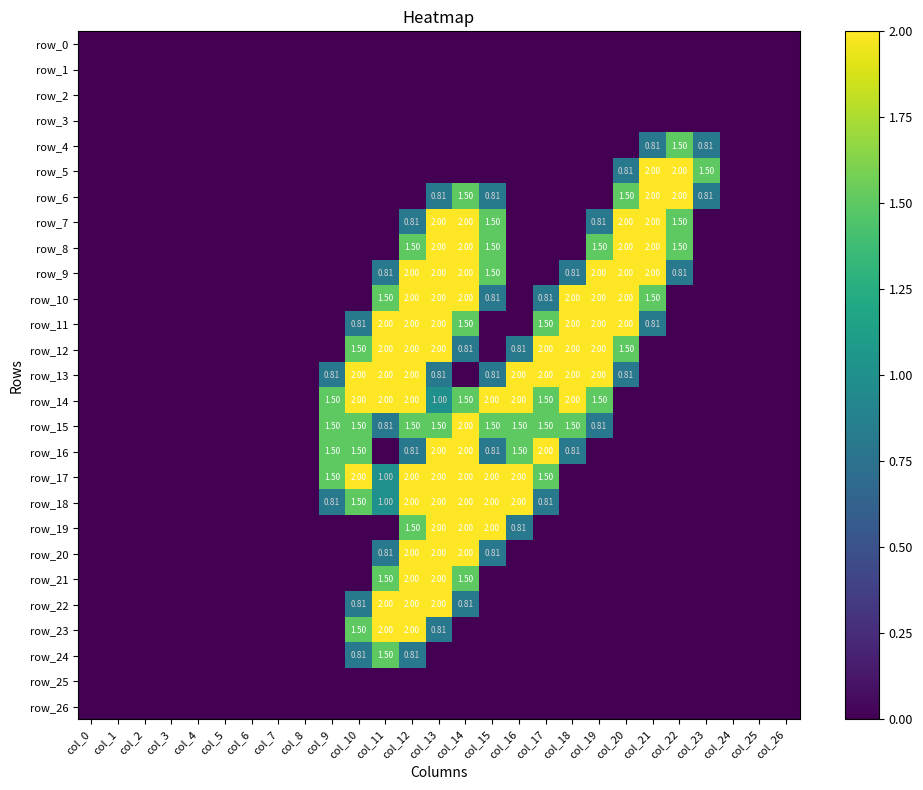

Reading left to right, what are all the values shown in this chart?

row_0: 0.0	0.0	0.0	0.0	0.0	0.0	0.0	0.0	0.0	0.0	0.0	0.0	0.0	0.0	0.0	0.0	0.0	0.0	0.0	0.0	0.0	0.0	0.0	0.0	0.0	0.0	0.0
row_1: 0.0	0.0	0.0	0.0	0.0	0.0	0.0	0.0	0.0	0.0	0.0	0.0	0.0	0.0	0.0	0.0	0.0	0.0	0.0	0.0	0.0	0.0	0.0	0.0	0.0	0.0	0.0
row_2: 0.0	0.0	0.0	0.0	0.0	0.0	0.0	0.0	0.0	0.0	0.0	0.0	0.0	0.0	0.0	0.0	0.0	0.0	0.0	0.0	0.0	0.0	0.0	0.0	0.0	0.0	0.0
row_3: 0.0	0.0	0.0	0.0	0.0	0.0	0.0	0.0	0.0	0.0	0.0	0.0	0.0	0.0	0.0	0.0	0.0	0.0	0.0	0.0	0.0	0.0	0.0	0.0	0.0	0.0	0.0
row_4: 0.0	0.0	0.0	0.0	0.0	0.0	0.0	0.0	0.0	0.0	0.0	0.0	0.0	0.0	0.0	0.0	0.0	0.0	0.0	0.0	0.0	0.8	1.5	0.8	0.0	0.0	0.0
row_5: 0.0	0.0	0.0	0.0	0.0	0.0	0.0	0.0	0.0	0.0	0.0	0.0	0.0	0.0	0.0	0.0	0.0	0.0	0.0	0.0	0.8	2.0	2.0	1.5	0.0	0.0	0.0
row_6: 0.0	0.0	0.0	0.0	0.0	0.0	0.0	0.0	0.0	0.0	0.0	0.0	0.0	0.8	1.5	0.8	0.0	0.0	0.0	0.0	1.5	2.0	2.0	0.8	0.0	0.0	0.0
row_7: 0.0	0.0	0.0	0.0	0.0	0.0	0.0	0.0	0.0	0.0	0.0	0.0	0.8	2.0	2.0	1.5	0.0	0.0	0.0	0.8	2.0	2.0	1.5	0.0	0.0	0.0	0.0
row_8: 0.0	0.0	0.0	0.0	0.0	0.0	0.0	0.0	0.0	0.0	0.0	0.0	1.5	2.0	2.0	1.5	0.0	0.0	0.0	1.5	2.0	2.0	1.5	0.0	0.0	0.0	0.0
row_9: 0.0	0.0	0.0	0.0	0.0	0.0	0.0	0.0	0.0	0.0	0.0	0.8	2.0	2.0	2.0	1.5	0.0	0.0	0.8	2.0	2.0	2.0	0.8	0.0	0.0	0.0	0.0
row_10: 0.0	0.0	0.0	0.0	0.0	0.0	0.0	0.0	0.0	0.0	0.0	1.5	2.0	2.0	2.0	0.8	0.0	0.8	2.0	2.0	2.0	1.5	0.0	0.0	0.0	0.0	0.0
row_11: 0.0	0.0	0.0	0.0	0.0	0.0	0.0	0.0	0.0	0.0	0.8	2.0	2.0	2.0	1.5	0.0	0.0	1.5	2.0	2.0	2.0	0.8	0.0	0.0	0.0	0.0	0.0
row_12: 0.0	0.0	0.0	0.0	0.0	0.0	0.0	0.0	0.0	0.0	1.5	2.0	2.0	2.0	0.8	0.0	0.8	2.0	2.0	2.0	1.5	0.0	0.0	0.0	0.0	0.0	0.0
row_13: 0.0	0.0	0.0	0.0	0.0	0.0	0.0	0.0	0.0	0.8	2.0	2.0	2.0	0.8	0.0	0.8	2.0	2.0	2.0	2.0	0.8	0.0	0.0	0.0	0.0	0.0	0.0
row_14: 0.0	0.0	0.0	0.0	0.0	0.0	0.0	0.0	0.0	1.5	2.0	2.0	2.0	1.0	1.5	2.0	2.0	1.5	2.0	1.5	0.0	0.0	0.0	0.0	0.0	0.0	0.0
row_15: 0.0	0.0	0.0	0.0	0.0	0.0	0.0	0.0	0.0	1.5	1.5	0.8	1.5	1.5	2.0	1.5	1.5	1.5	1.5	0.8	0.0	0.0	0.0	0.0	0.0	0.0	0.0
row_16: 0.0	0.0	0.0	0.0	0.0	0.0	0.0	0.0	0.0	1.5	1.5	0.0	0.8	2.0	2.0	0.8	1.5	2.0	0.8	0.0	0.0	0.0	0.0	0.0	0.0	0.0	0.0
row_17: 0.0	0.0	0.0	0.0	0.0	0.0	0.0	0.0	0.0	1.5	2.0	1.0	2.0	2.0	2.0	2.0	2.0	1.5	0.0	0.0	0.0	0.0	0.0	0.0	0.0	0.0	0.0
row_18: 0.0	0.0	0.0	0.0	0.0	0.0	0.0	0.0	0.0	0.8	1.5	1.0	2.0	2.0	2.0	2.0	2.0	0.8	0.0	0.0	0.0	0.0	0.0	0.0	0.0	0.0	0.0
row_19: 0.0	0.0	0.0	0.0	0.0	0.0	0.0	0.0	0.0	0.0	0.0	0.0	1.5	2.0	2.0	2.0	0.8	0.0	0.0	0.0	0.0	0.0	0.0	0.0	0.0	0.0	0.0
row_20: 0.0	0.0	0.0	0.0	0.0	0.0	0.0	0.0	0.0	0.0	0.0	0.8	2.0	2.0	2.0	0.8	0.0	0.0	0.0	0.0	0.0	0.0	0.0	0.0	0.0	0.0	0.0
row_21: 0.0	0.0	0.0	0.0	0.0	0.0	0.0	0.0	0.0	0.0	0.0	1.5	2.0	2.0	1.5	0.0	0.0	0.0	0.0	0.0	0.0	0.0	0.0	0.0	0.0	0.0	0.0
row_22: 0.0	0.0	0.0	0.0	0.0	0.0	0.0	0.0	0.0	0.0	0.8	2.0	2.0	2.0	0.8	0.0	0.0	0.0	0.0	0.0	0.0	0.0	0.0	0.0	0.0	0.0	0.0
row_23: 0.0	0.0	0.0	0.0	0.0	0.0	0.0	0.0	0.0	0.0	1.5	2.0	2.0	0.8	0.0	0.0	0.0	0.0	0.0	0.0	0.0	0.0	0.0	0.0	0.0	0.0	0.0
row_24: 0.0	0.0	0.0	0.0	0.0	0.0	0.0	0.0	0.0	0.0	0.8	1.5	0.8	0.0	0.0	0.0	0.0	0.0	0.0	0.0	0.0	0.0	0.0	0.0	0.0	0.0	0.0
row_25: 0.0	0.0	0.0	0.0	0.0	0.0	0.0	0.0	0.0	0.0	0.0	0.0	0.0	0.0	0.0	0.0	0.0	0.0	0.0	0.0	0.0	0.0	0.0	0.0	0.0	0.0	0.0
row_26: 0.0	0.0	0.0	0.0	0.0	0.0	0.0	0.0	0.0	0.0	0.0	0.0	0.0	0.0	0.0	0.0	0.0	0.0	0.0	0.0	0.0	0.0	0.0	0.0	0.0	0.0	0.0